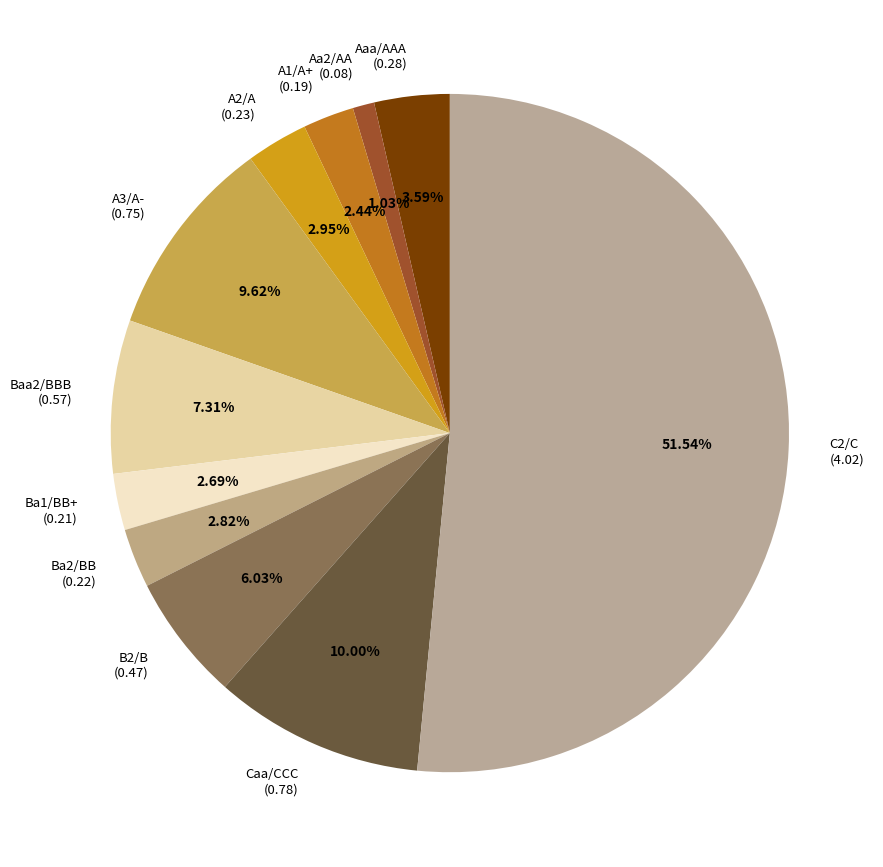

Is the sum of Ba1/BB+ and A3/A- greater than half?

No